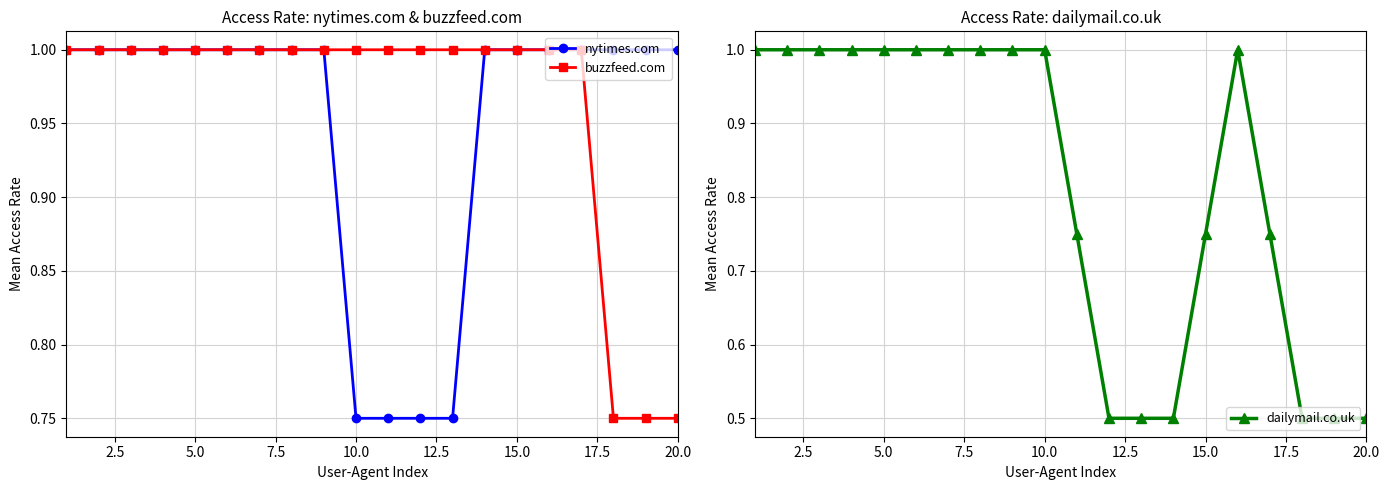

True or false: dailymail.co.uk and nytimes.com intersect in this chart.

False